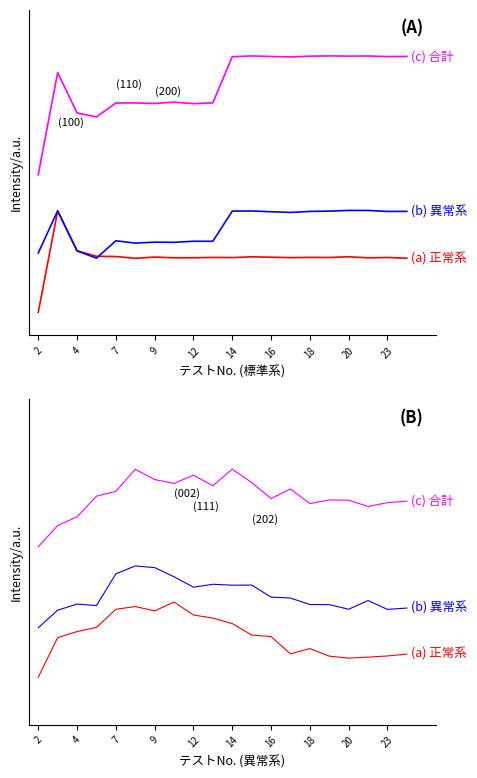

True or false: (c) 合計 and (b) 異常系 intersect in this chart.

False